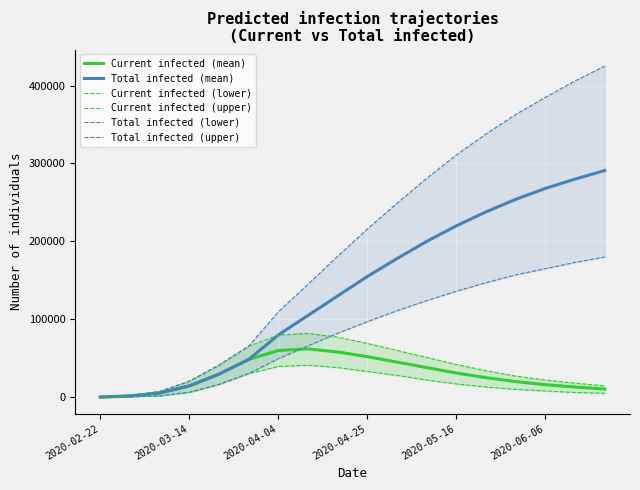

What is the maximum value for Total infected (mean)?

291000